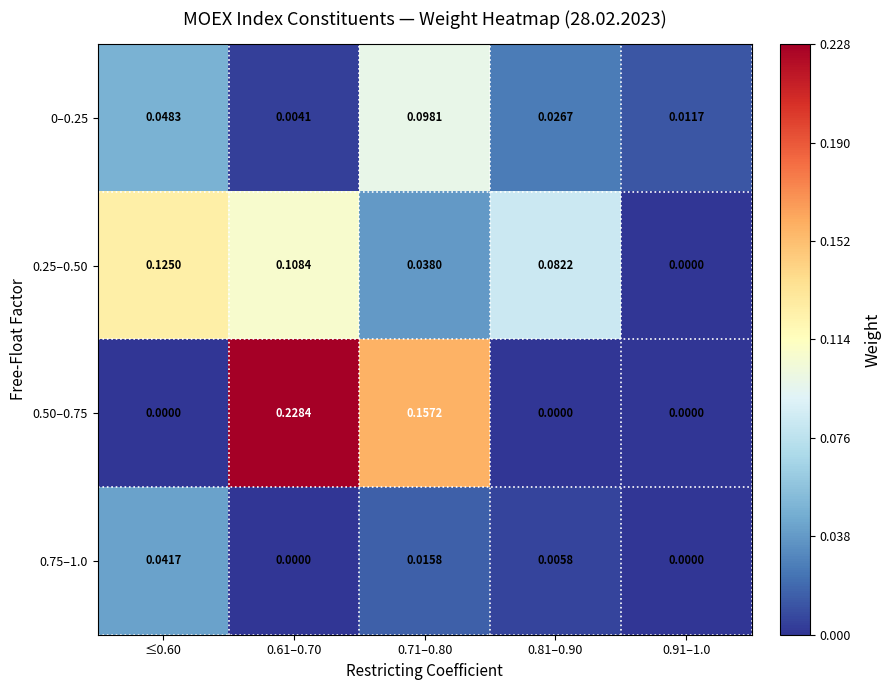

Is the value of 0.25–0.50 at 0.81–0.90 greater than the value of 0.75–1.0 at 0.91–1.0?

Yes